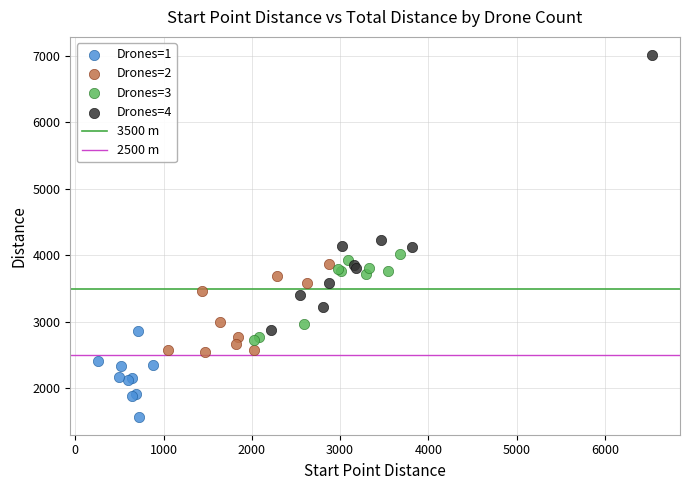

Which series contains the lowest Y value?

Drones=1